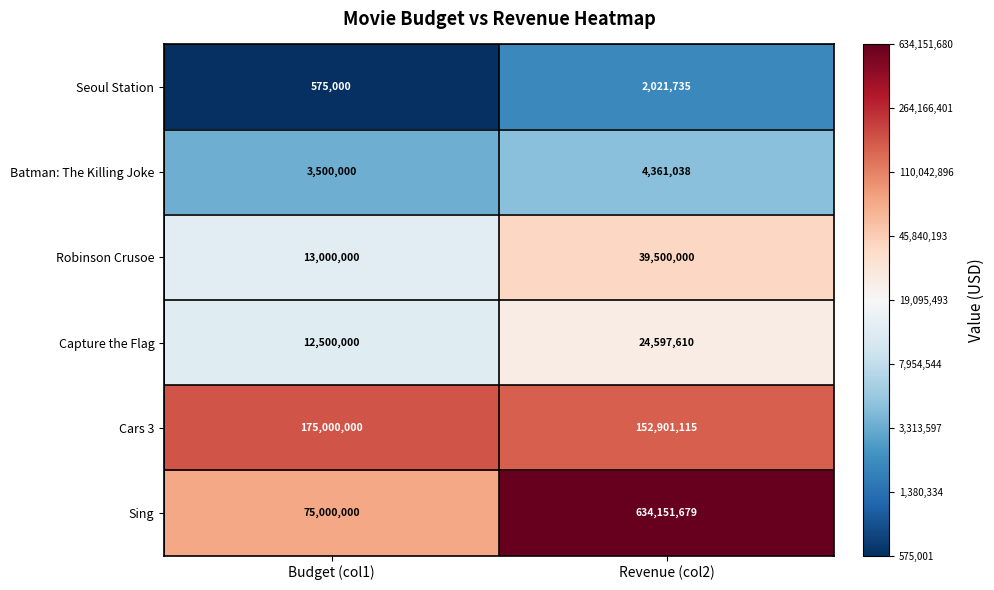

What is the spread (max minus min) of values at Budget (col1)?

174425000